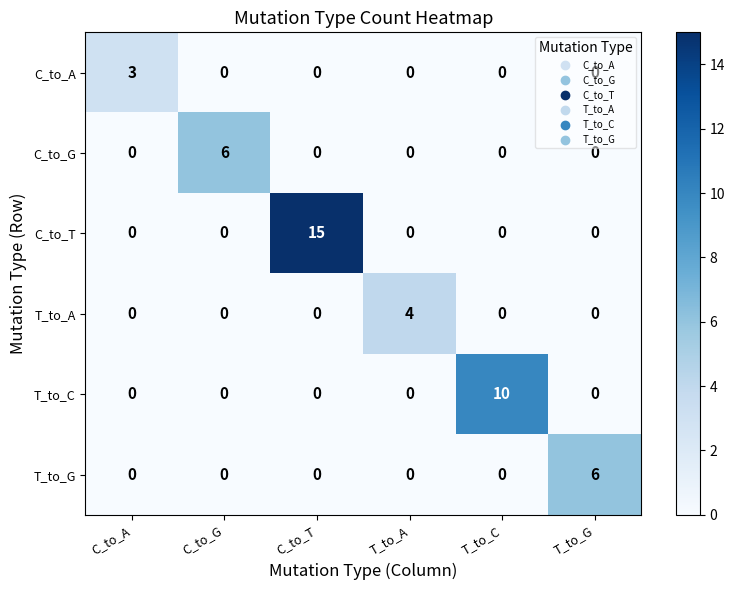

What is the difference between the highest and lowest values at C_to_A?

3